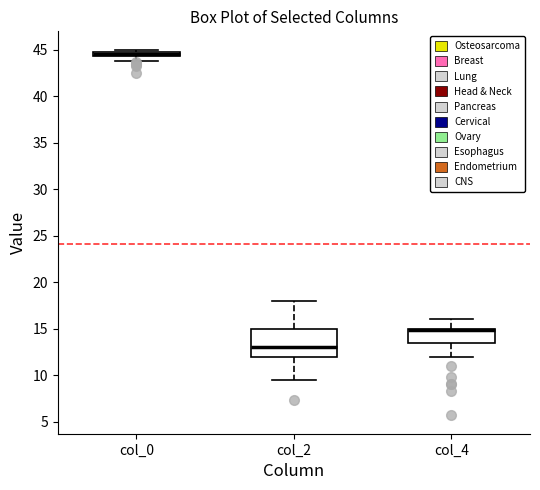

Where is the lower edge of the box for col_2 on the y-axis? The values are not printed on the chart, so give them approximately, as read against the axis.

12.0